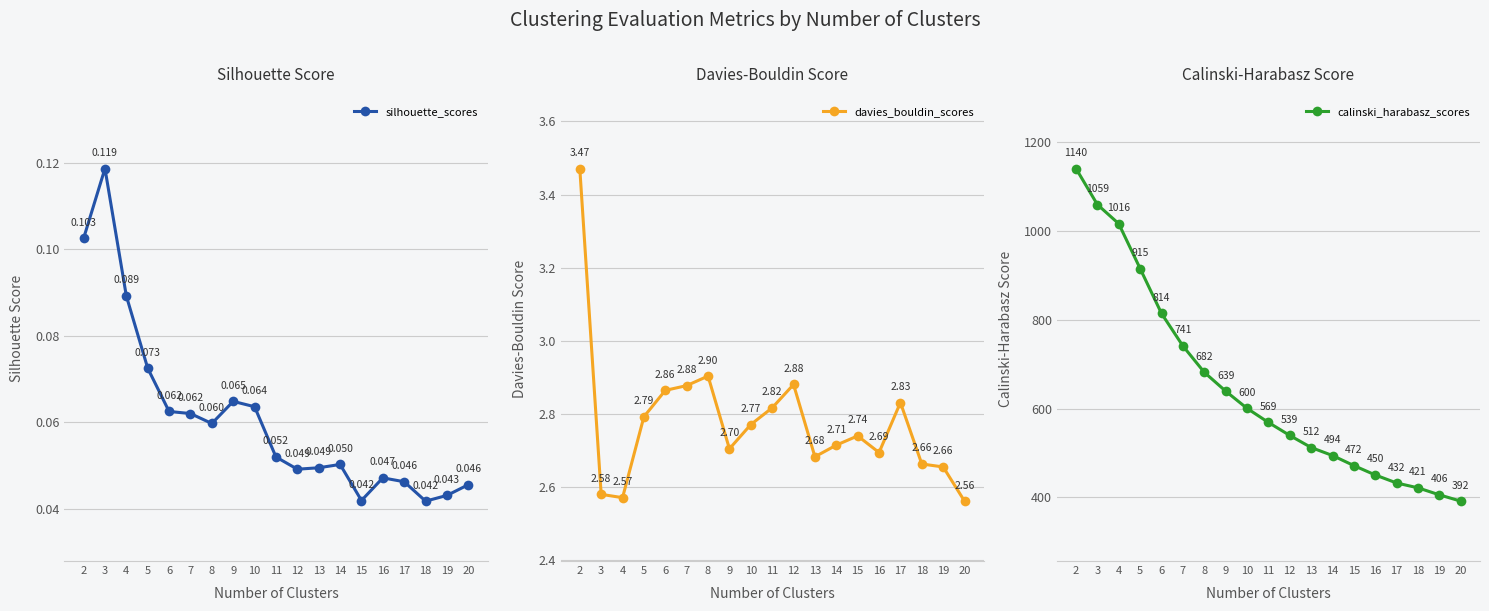

True or false: silhouette_scores and calinski_harabasz_scores cross at least once.

False